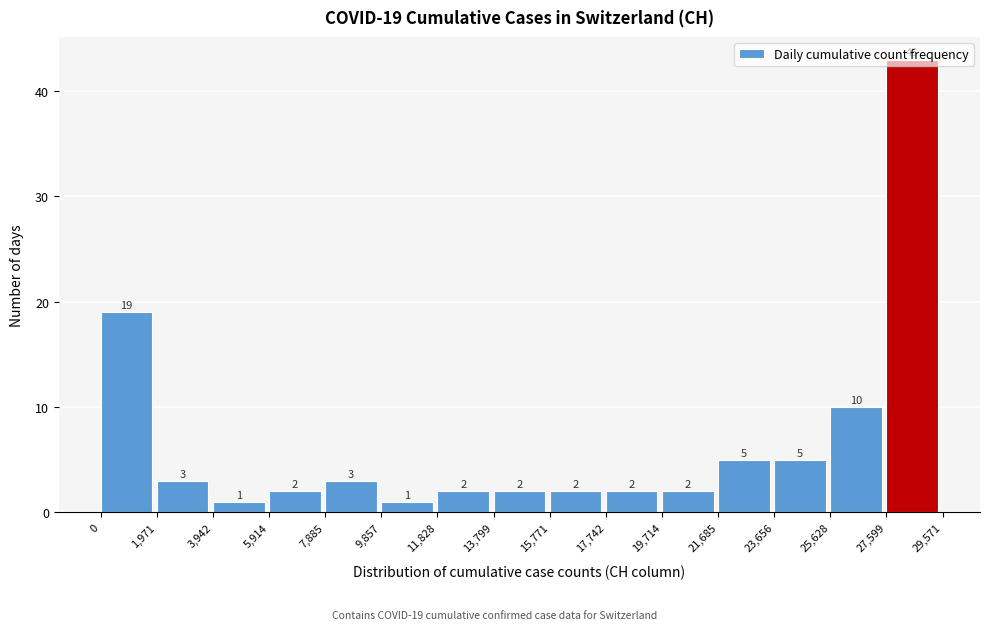

Over which range of the x-axis is the bar tallest?

27,599 to 29,571